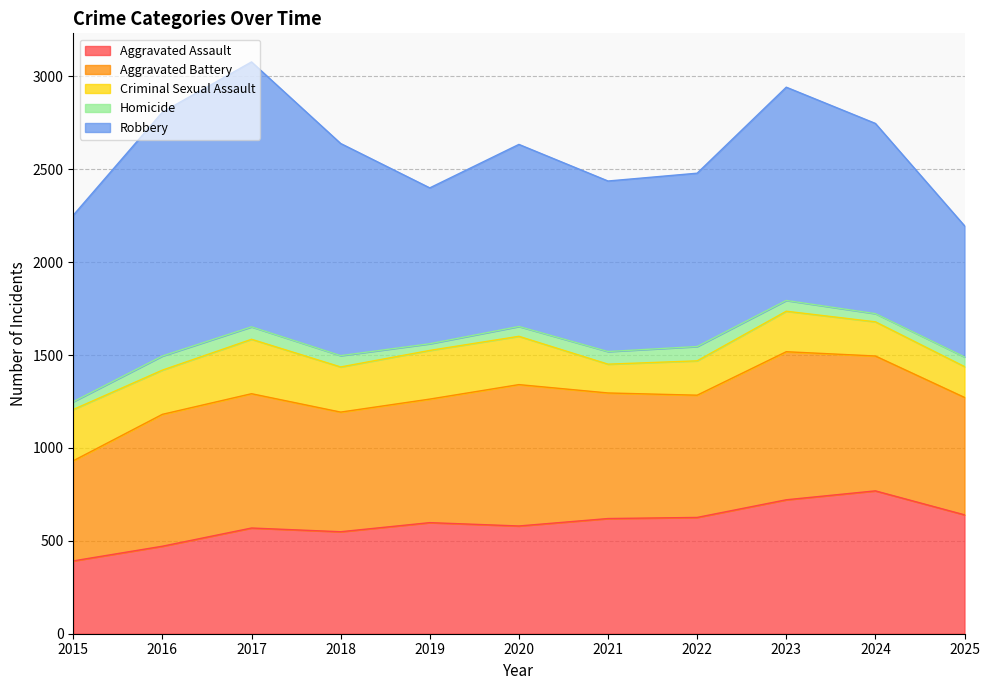

What is the total value across all series at 2022?

2479